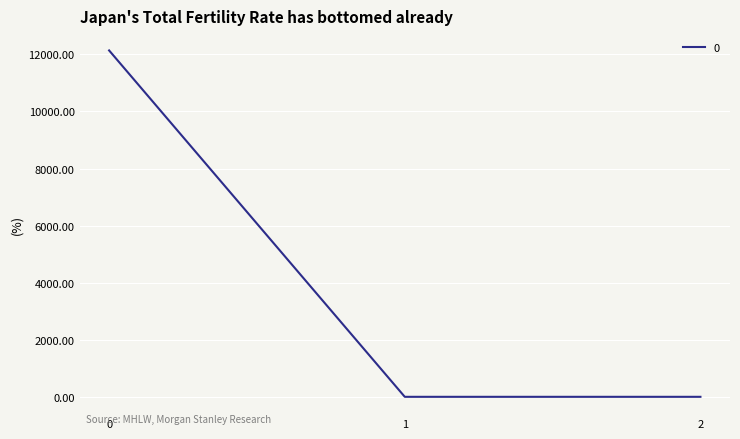

Reading left to right, extract all data points from this chart.

0=12140.3	1=0.0	2=0.0